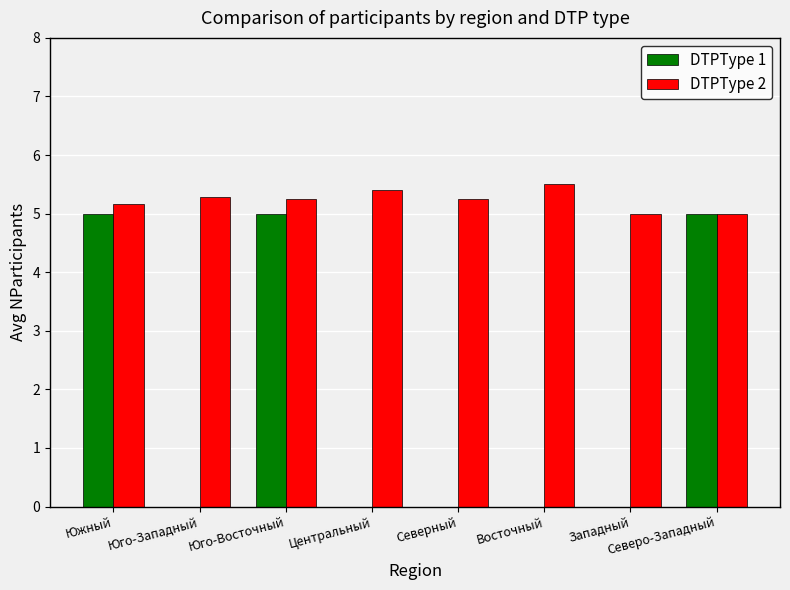

Which series has the largest total across all categories?

DTPType 2